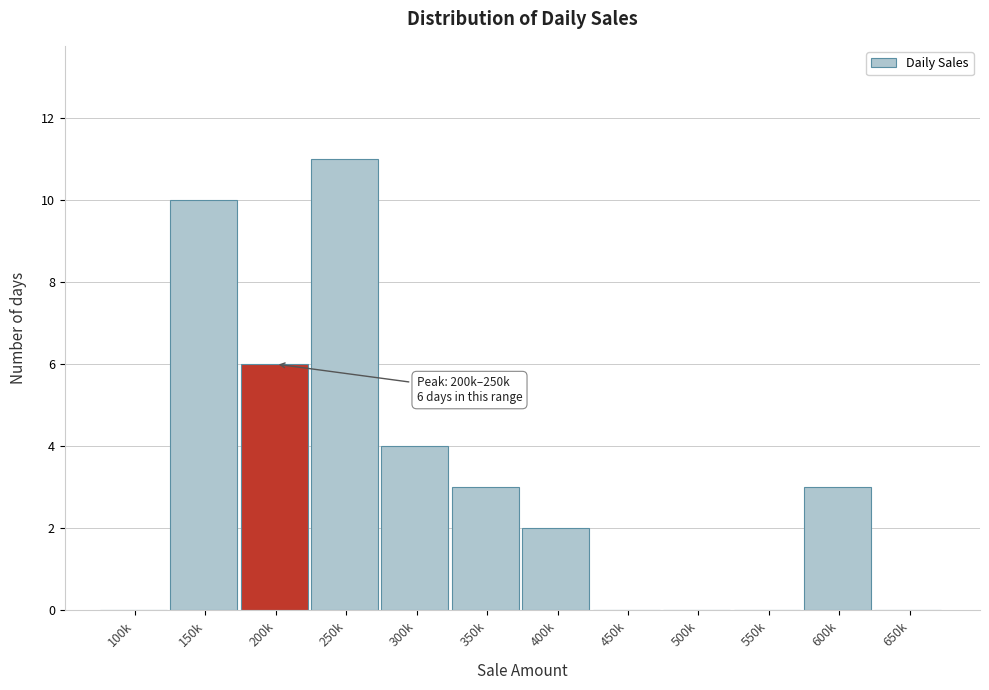

Reading left to right, list all the values displayed in this chart.

100k=0	150k=10	200k=6	250k=11	300k=4	350k=3	400k=2	450k=0	500k=0	550k=0	600k=3	650k=0